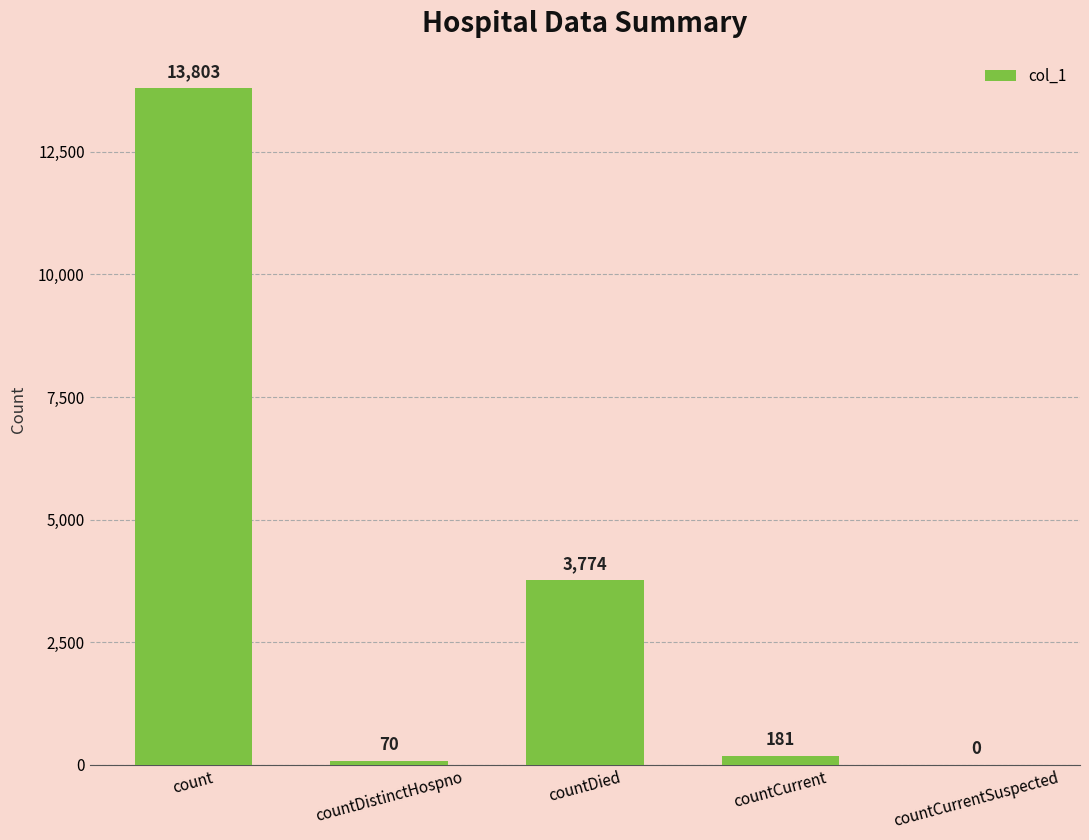

Which category has the highest value across all series?

count